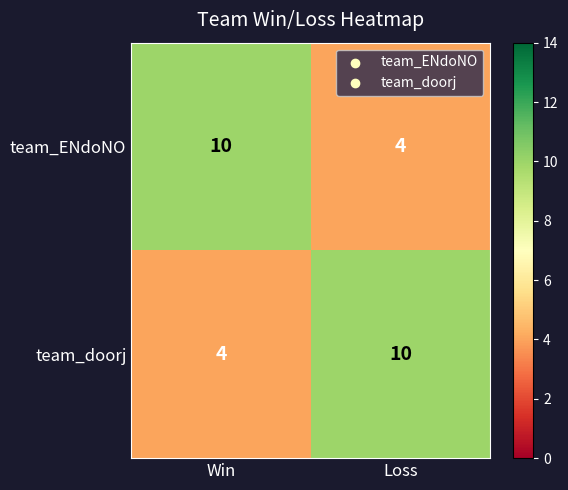

What is the sum of all team_ENdoNO values?

14